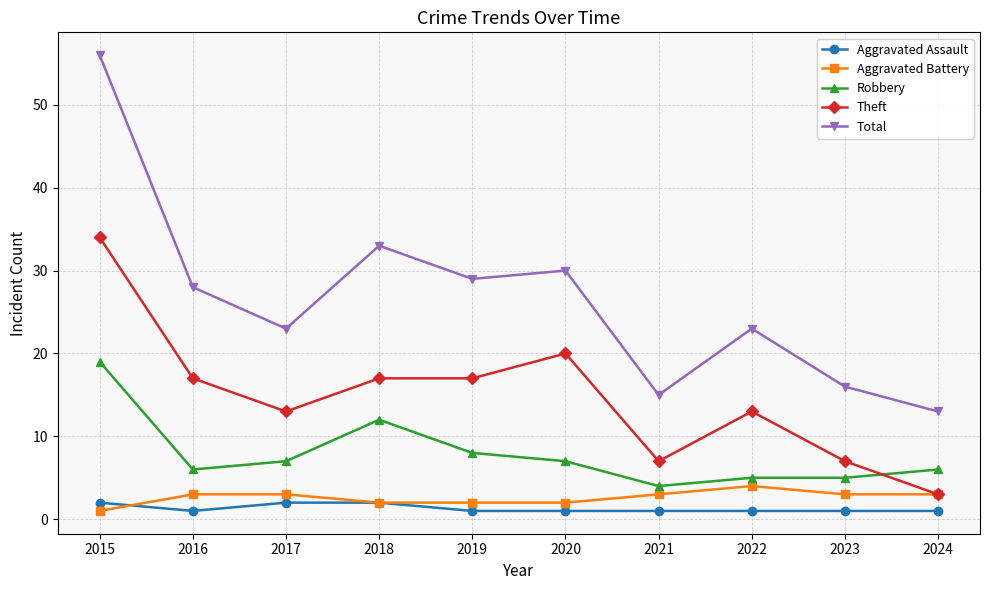

What is the highest value of the Robbery series?

19